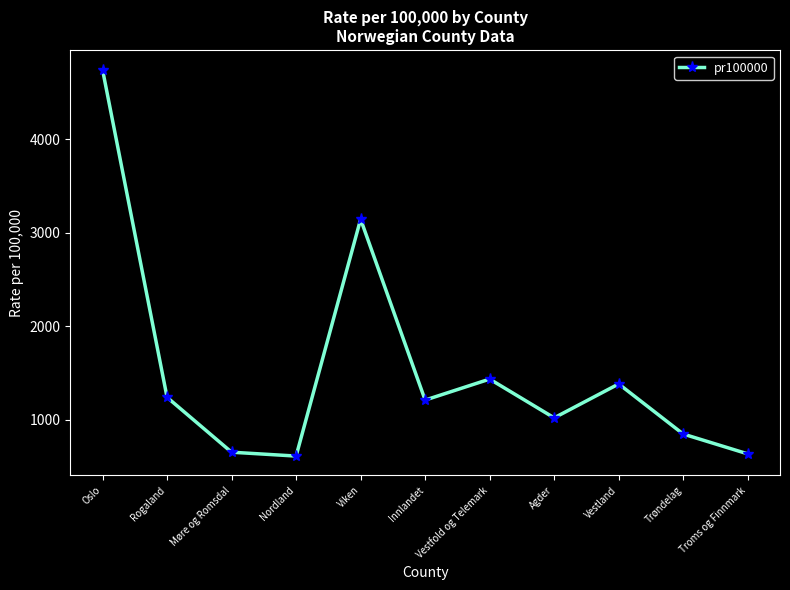

Which has a higher value, Innlandet or Agder?

Innlandet